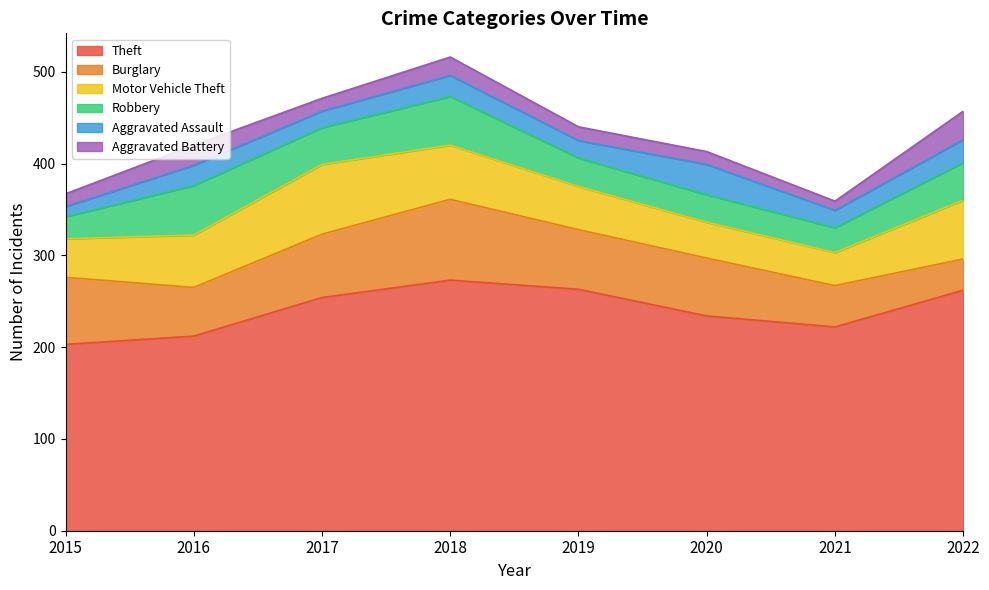

Between 2017 and 2018, which is larger?

2018